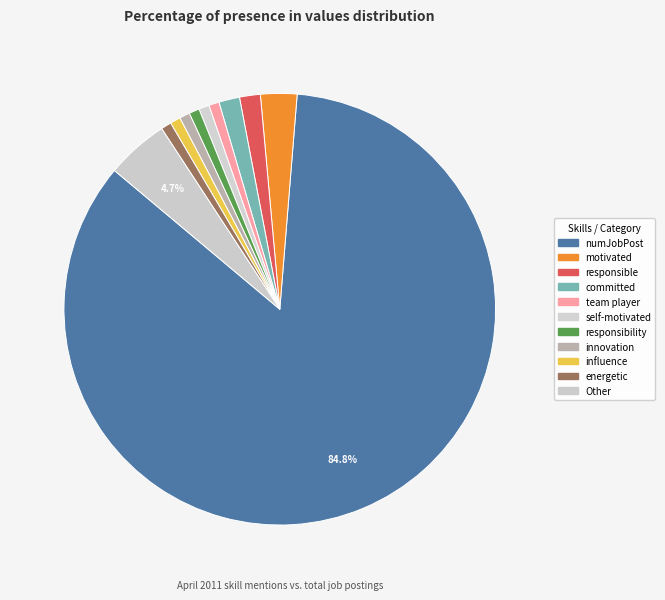

How many segments does this pie chart have?

11